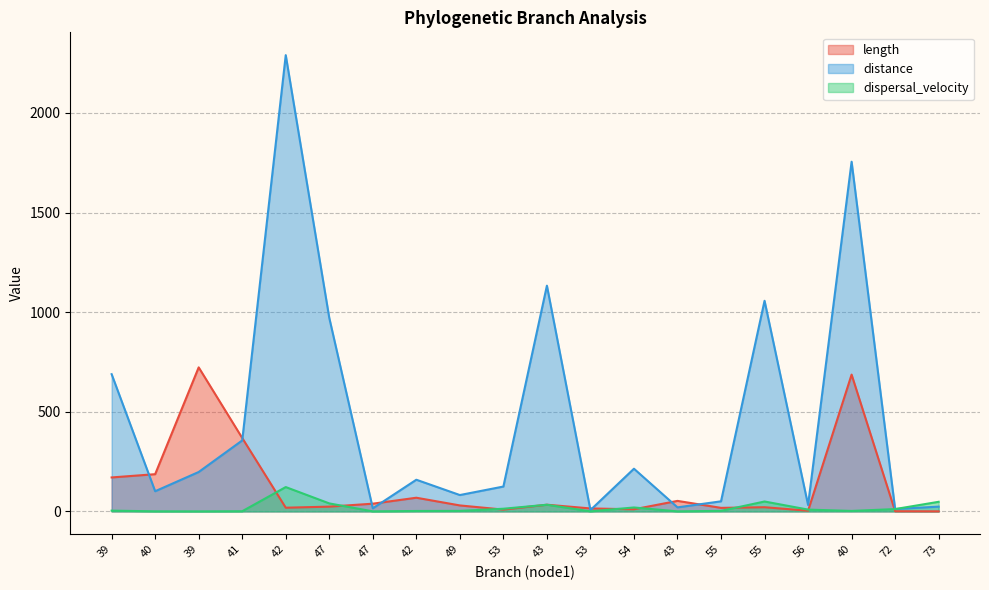

The value of length at 42 is 33.5. True or false?

False